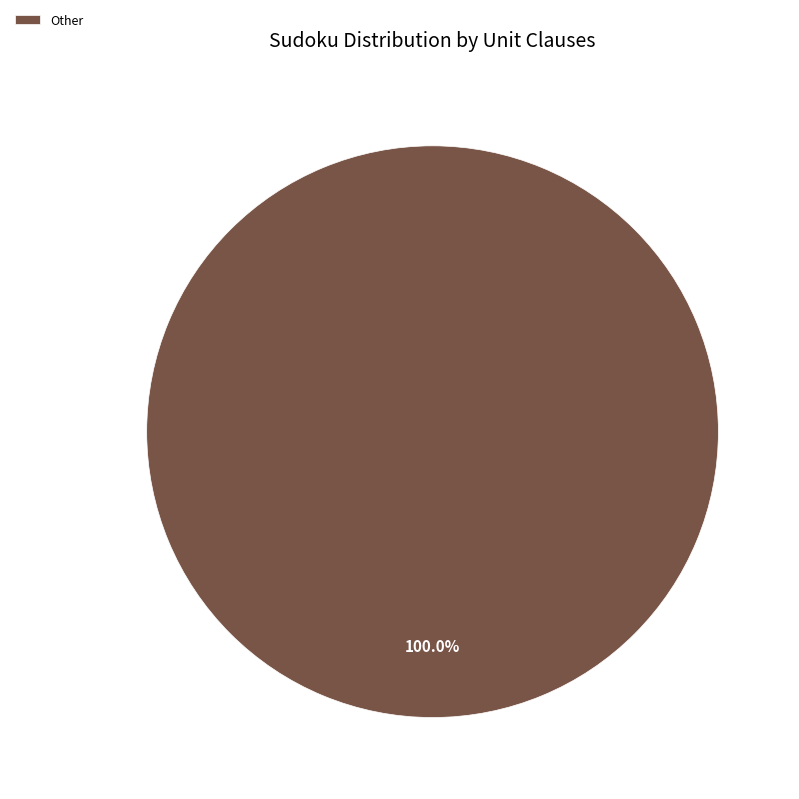

Rank the categories by value from highest to lowest.

Other